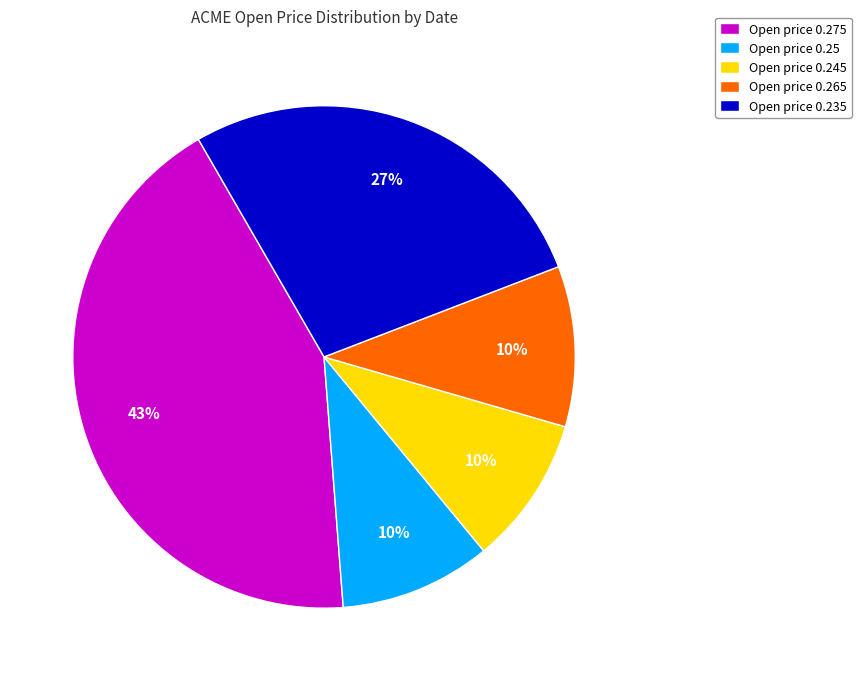

To the nearest percent, what percentage of the pie is Open price 0.25?

10%